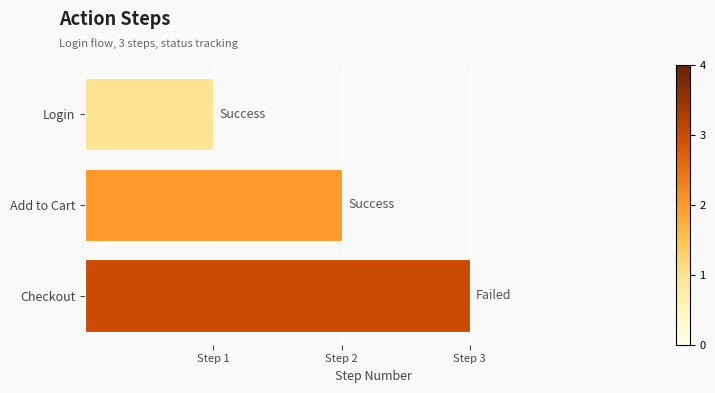

What is the difference between the maximum and minimum values?

2